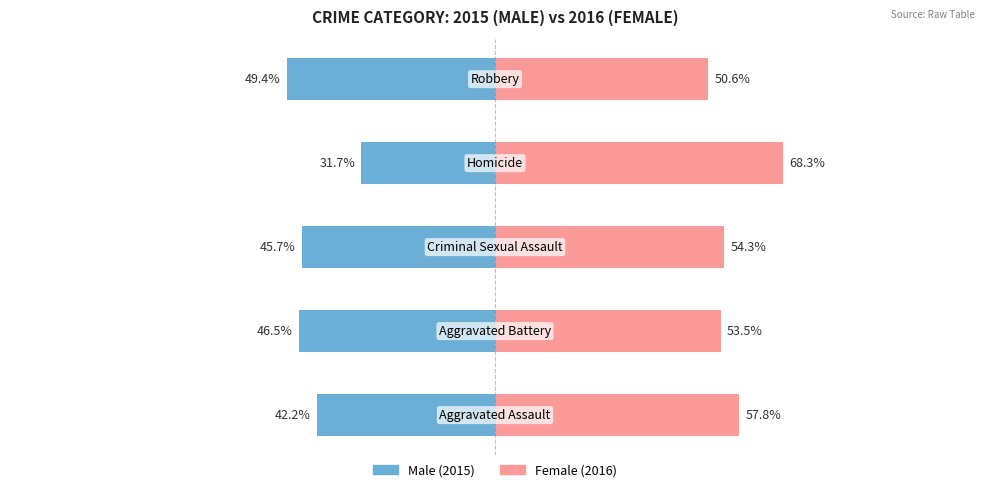

What is the spread (max minus min) of values at 3?

100.0